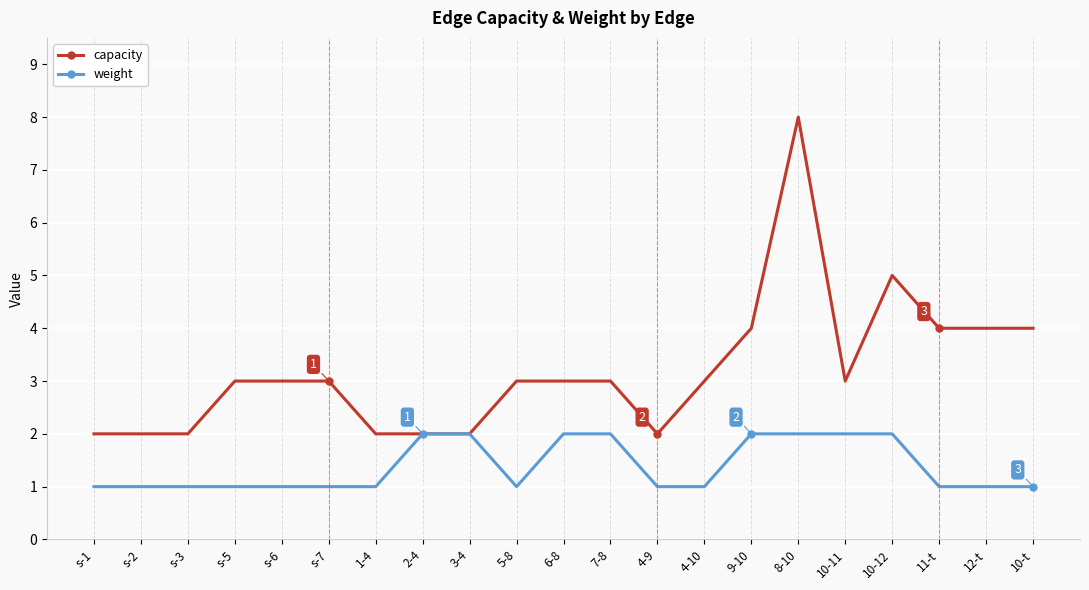

Count the number of categories in the chart.

21